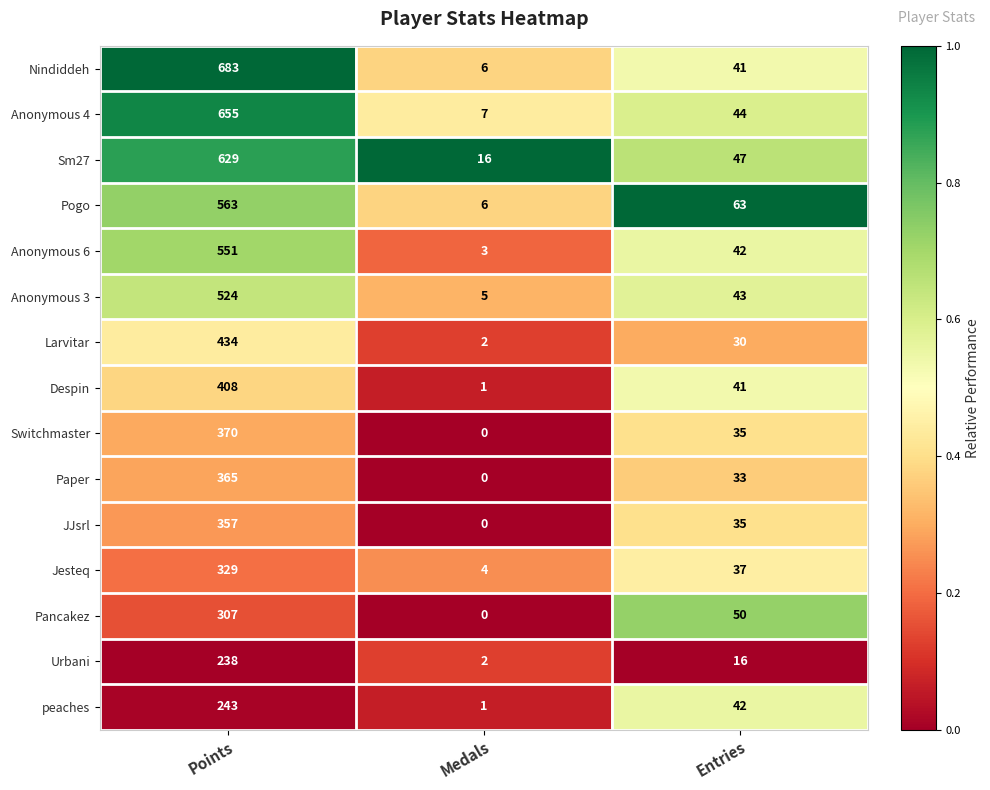

Which series has the largest total across all categories?

Nindiddeh